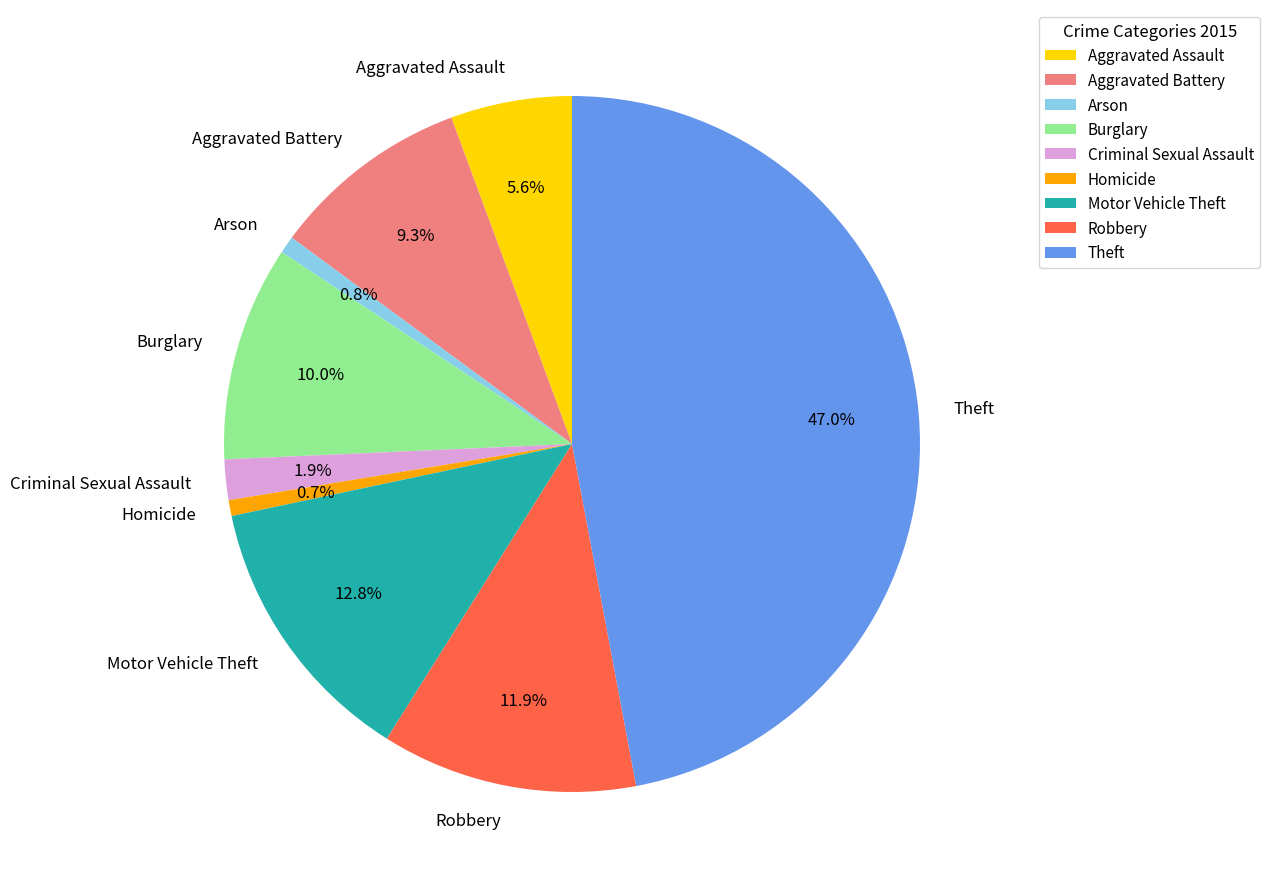

Count the number of slices in the pie.

9